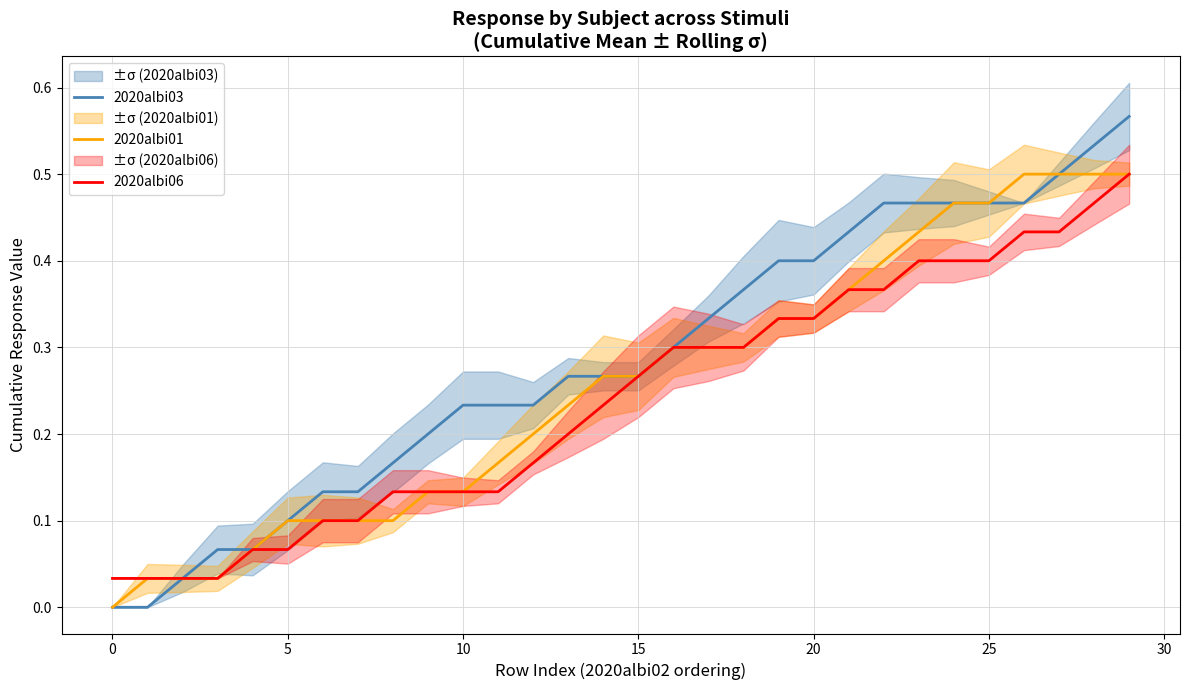

What is the greatest value displayed?

0.6